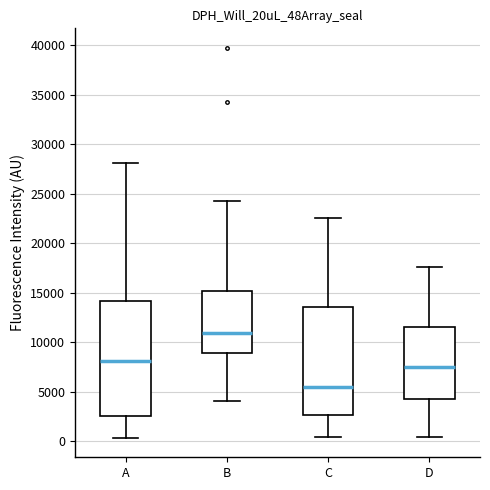

Reading left to right, read every box against the y-axis: the position of its median line, the range the box covers, and the ends of its whiskers. The values are not printed on the chart, so give them approximately, as read against the axis.

A: median 8000, box 2500 to 14000, whiskers 500 to 28000
B: median 11000, box 9000 to 15000, whiskers 4000 to 24500
C: median 5500, box 2500 to 13500, whiskers 500 to 22500
D: median 7500, box 4500 to 11500, whiskers 500 to 17500